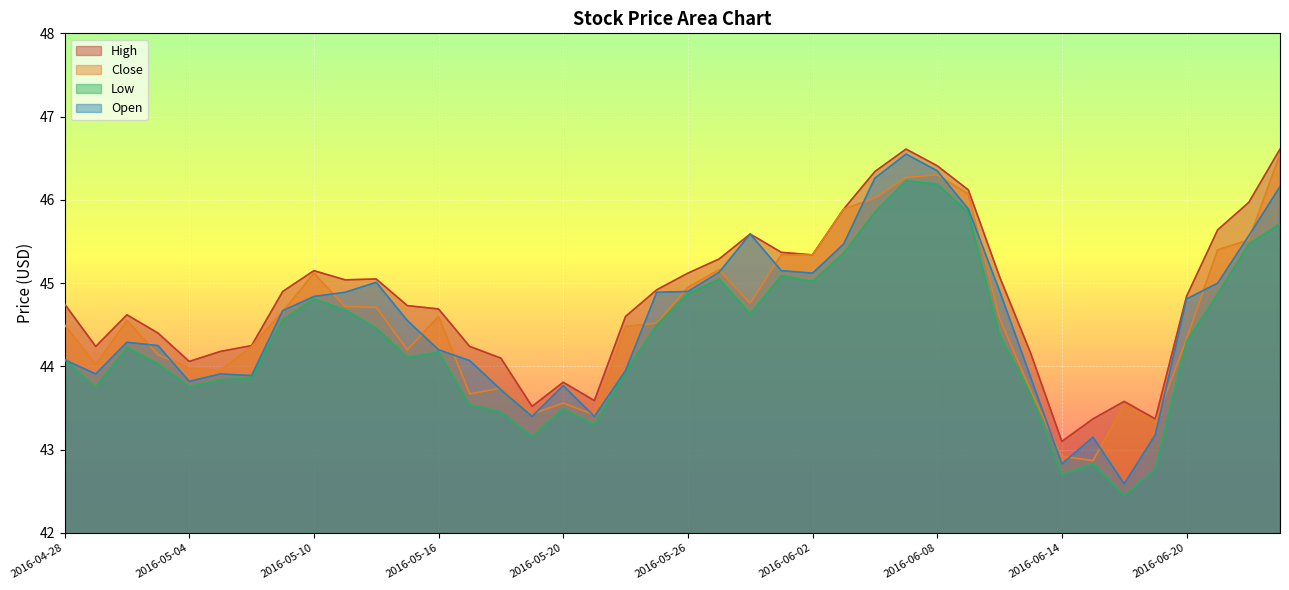

The Low series shows 78.1 at 2016-06-09. True or false?

False